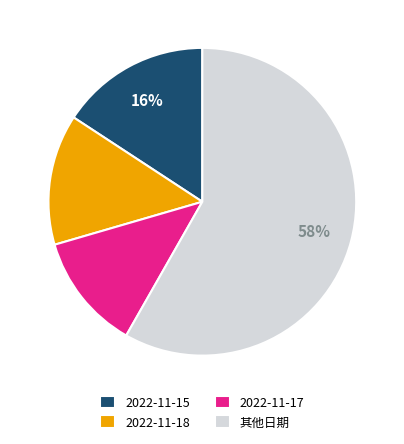

How many segments does this pie chart have?

4